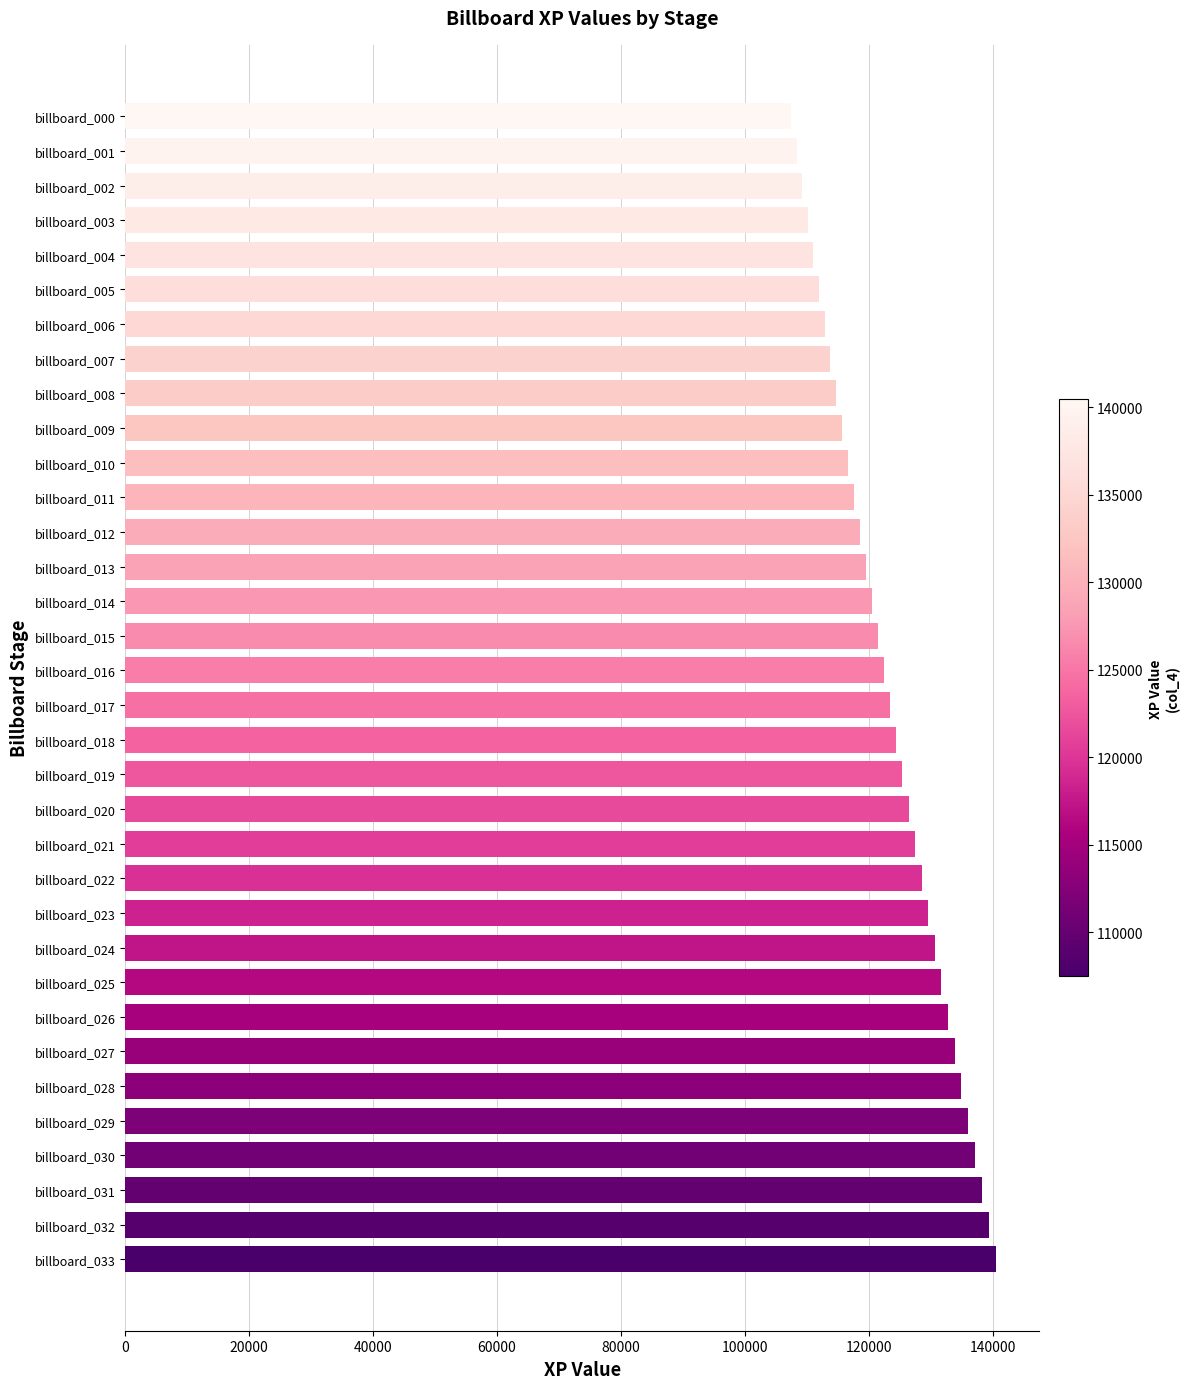

What is the maximum value shown in the chart?

140456